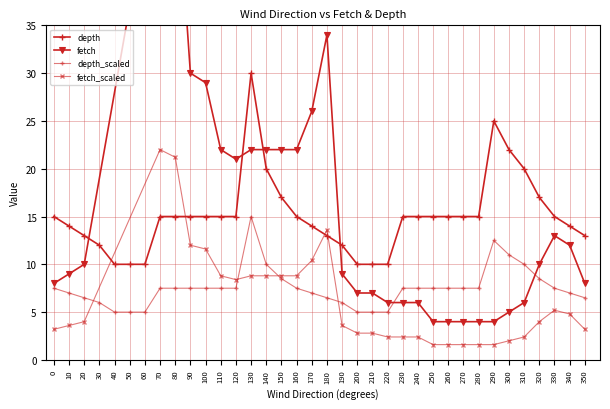

Rank the categories by value from lowest to highest.

40, 50, 60, 200, 210, 220, 30, 190, 20, 180, 350, 10, 170, 340, 0, 70, 80, 90, 100, 110, 120, 160, 230, 240, 250, 260, 270, 280, 330, 150, 320, 140, 310, 300, 290, 130